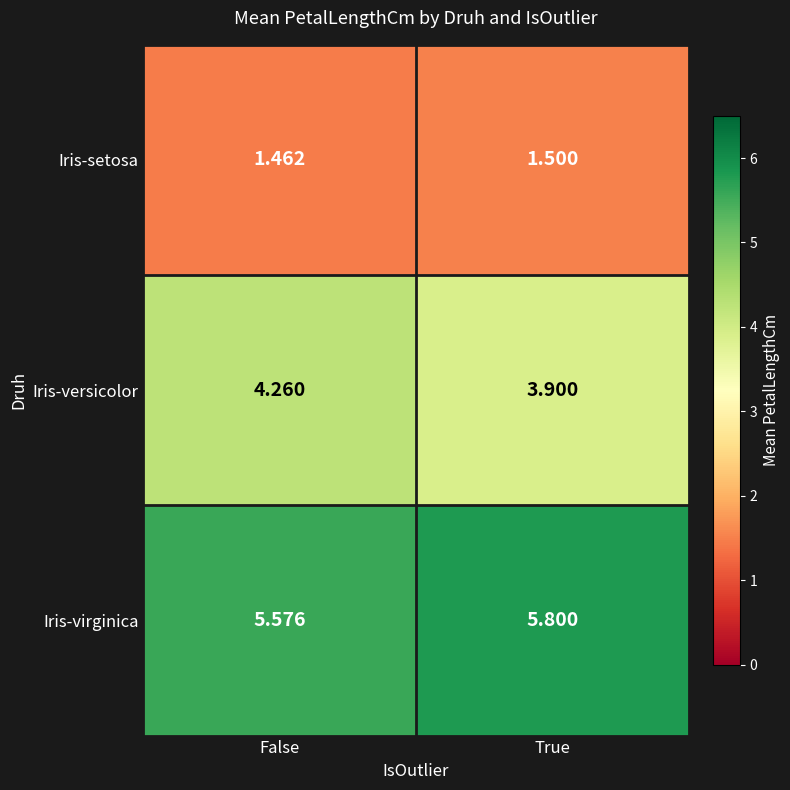

At which category does the chart reach its peak across all series?

True